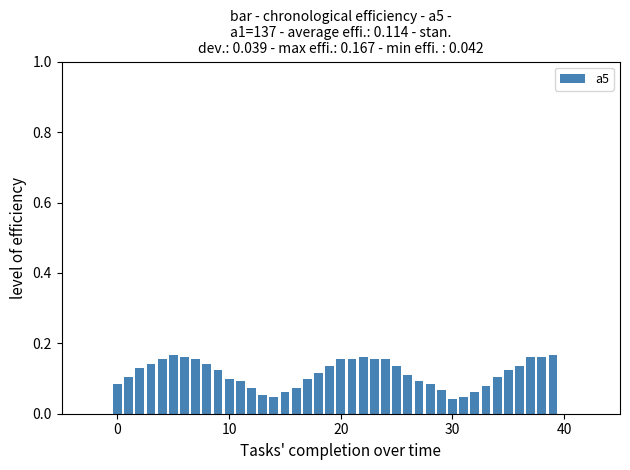

Count the values in the range 0 to 1.

40